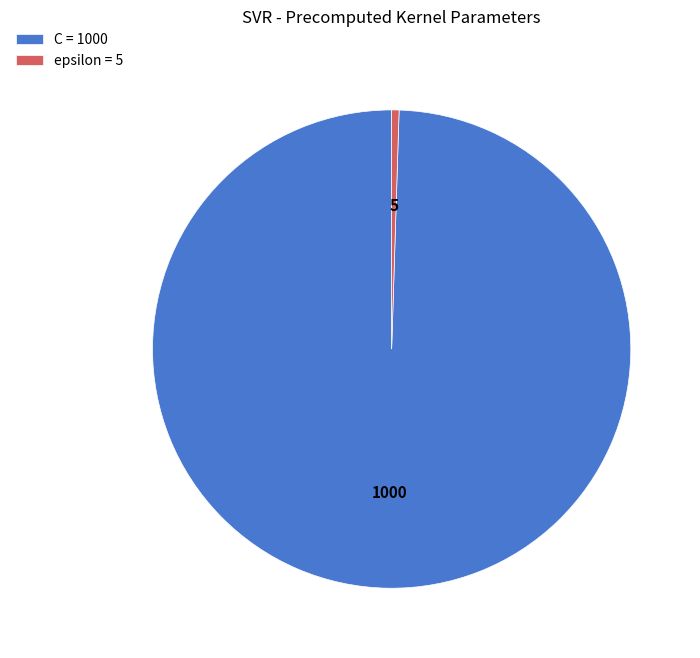

Do epsilon = 5 and C = 1000 together represent more than half of the pie?

Yes